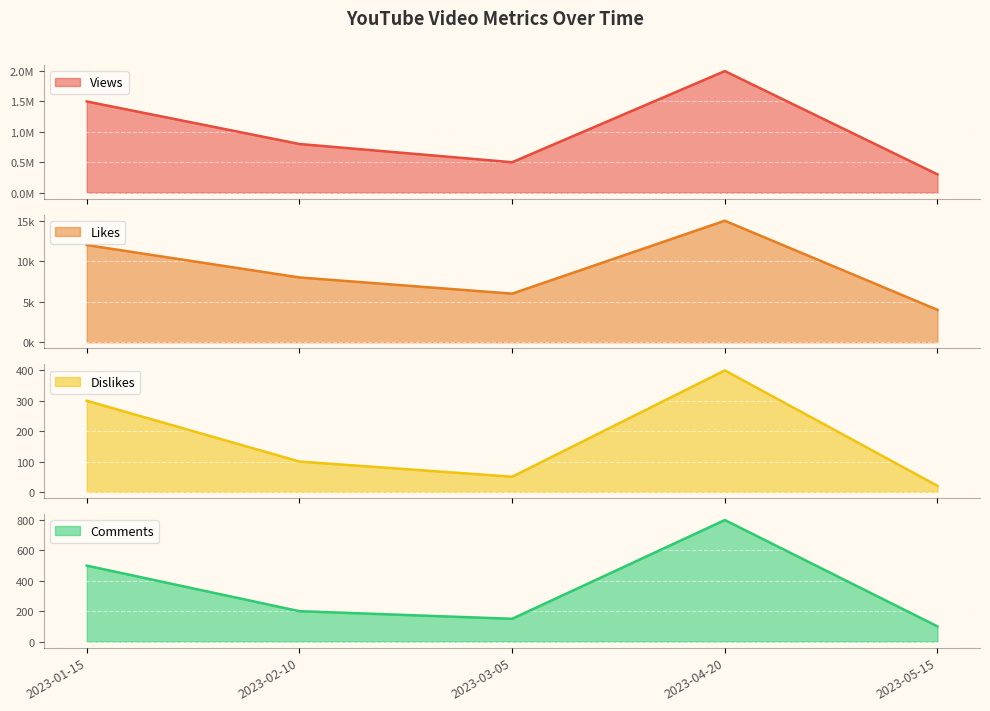

At how many categories does at least one series exceed 1629469?

1